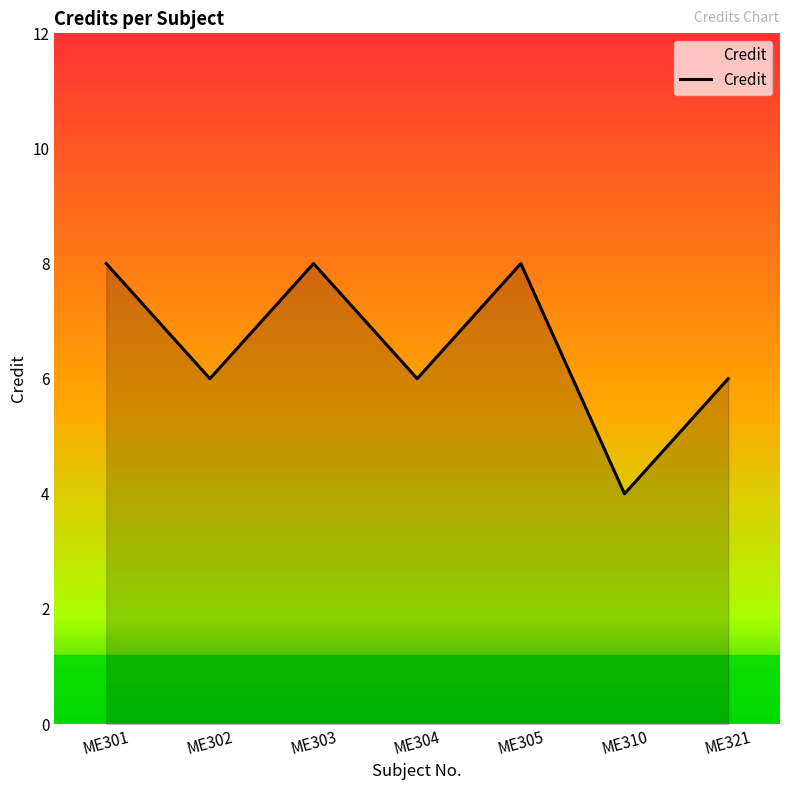

Where is the first local maximum?

ME303